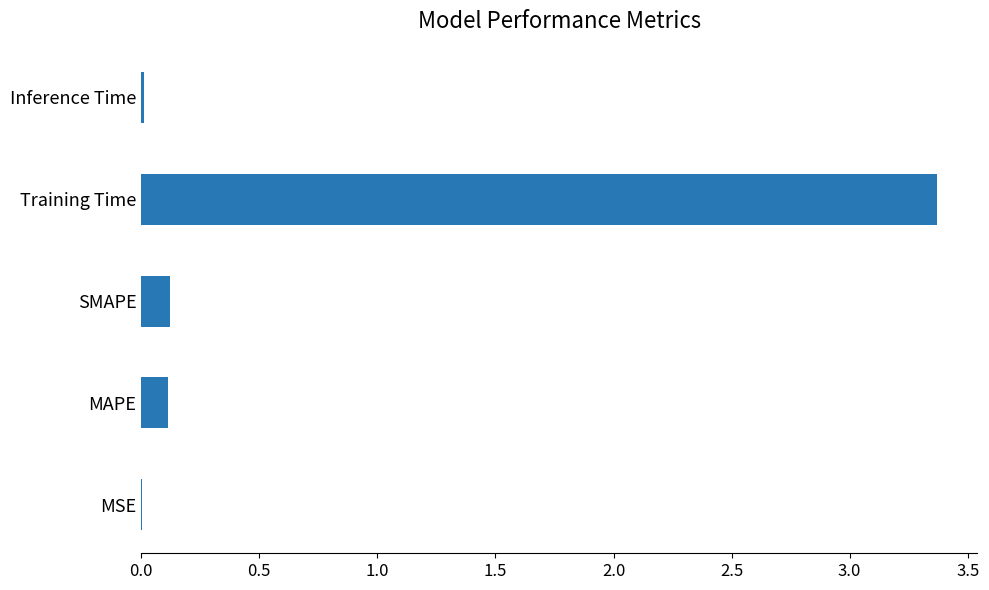

What value does the data have at Training Time?

3.4